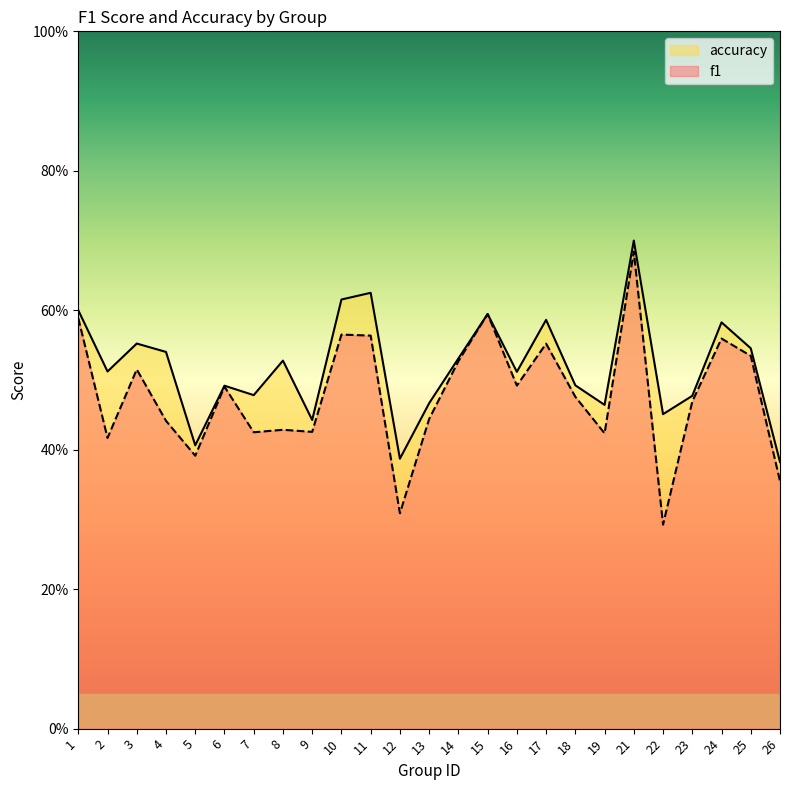

What is the average value of the accuracy series?

0.5